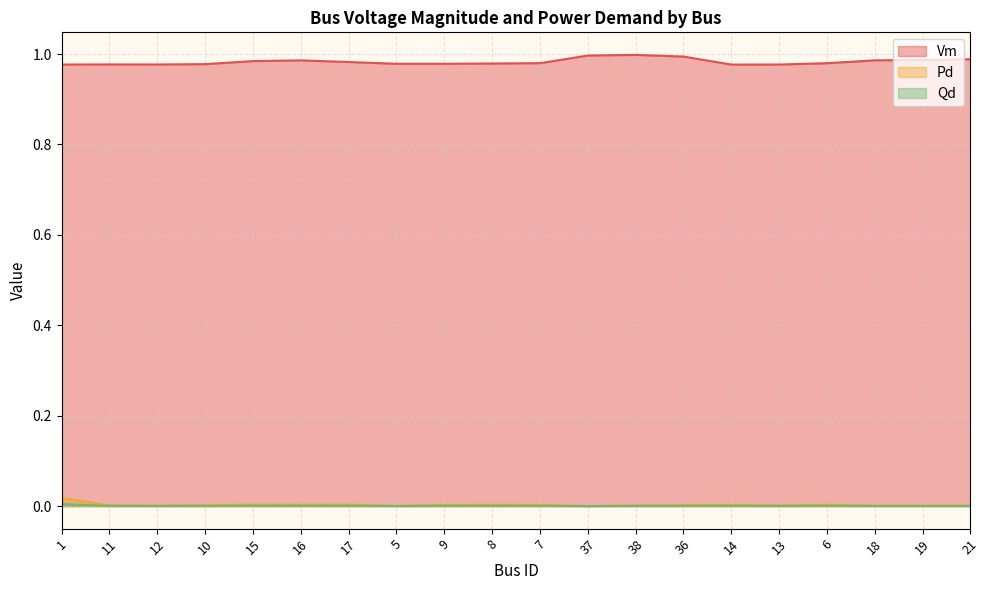

What position from the left is 18?

18